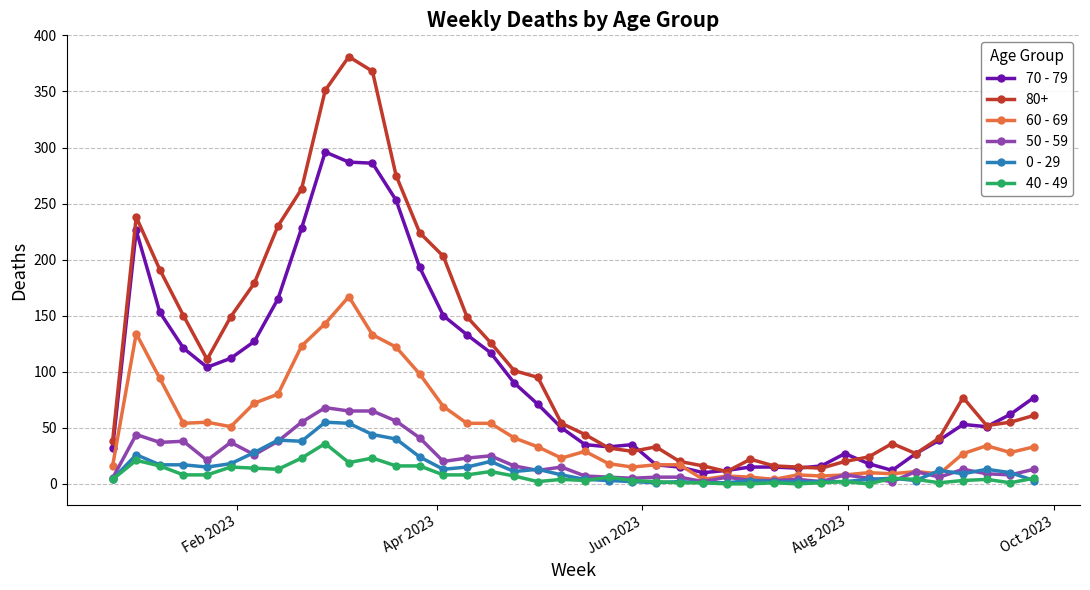

True or false: 40 - 49 and 80+ intersect in this chart.

False